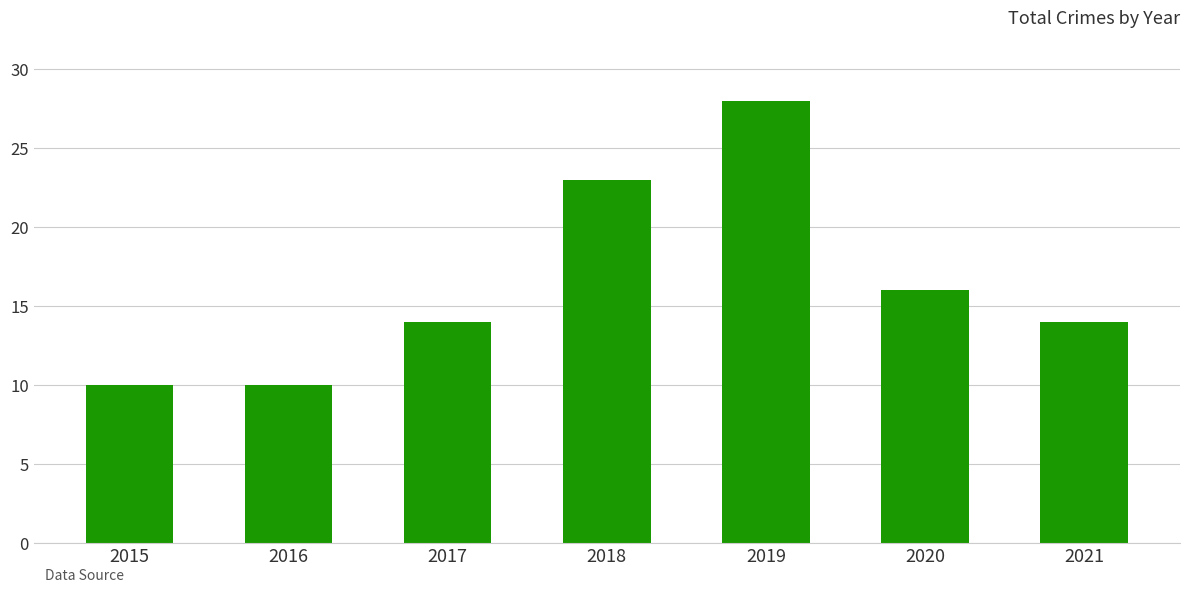

At which label is the value closest to 19?

2020